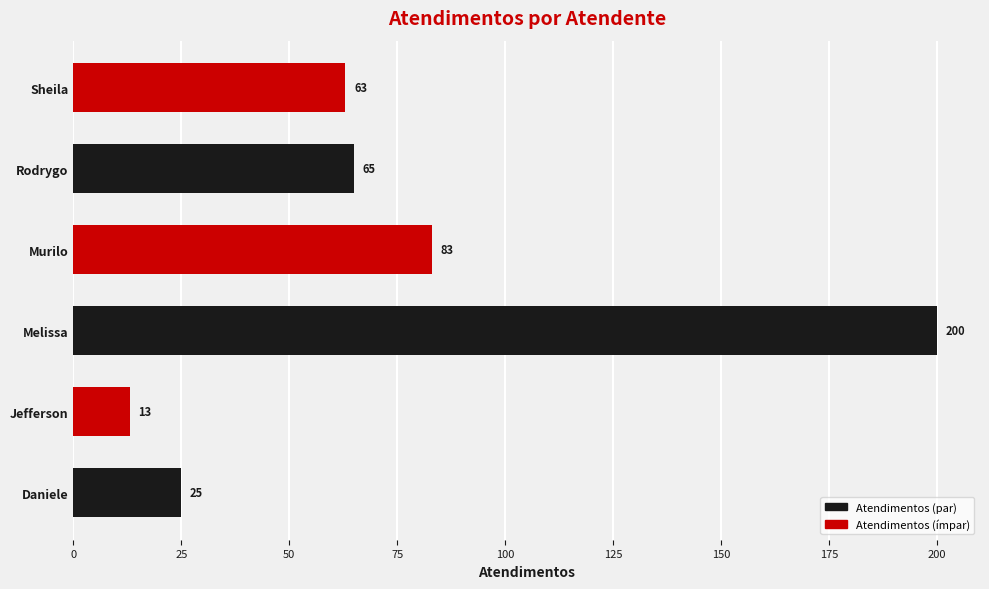

List the labels in order of value, smallest first.

Jefferson, Daniele, Sheila, Rodrygo, Murilo, Melissa